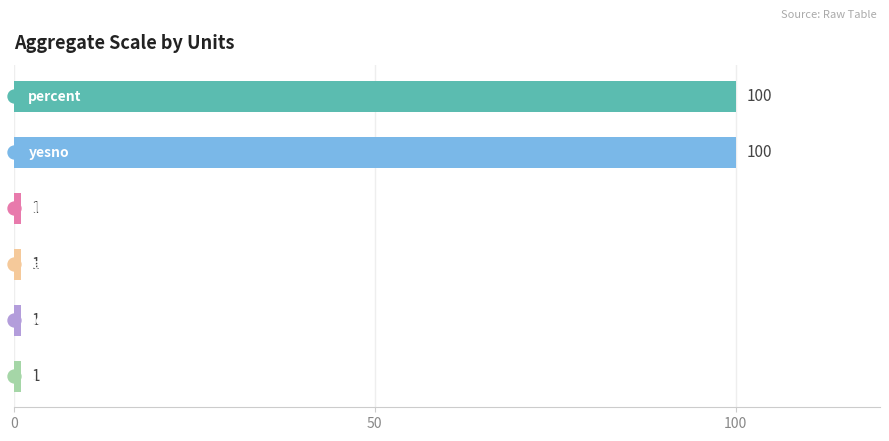

Between yesno and ratio, which is larger?

yesno